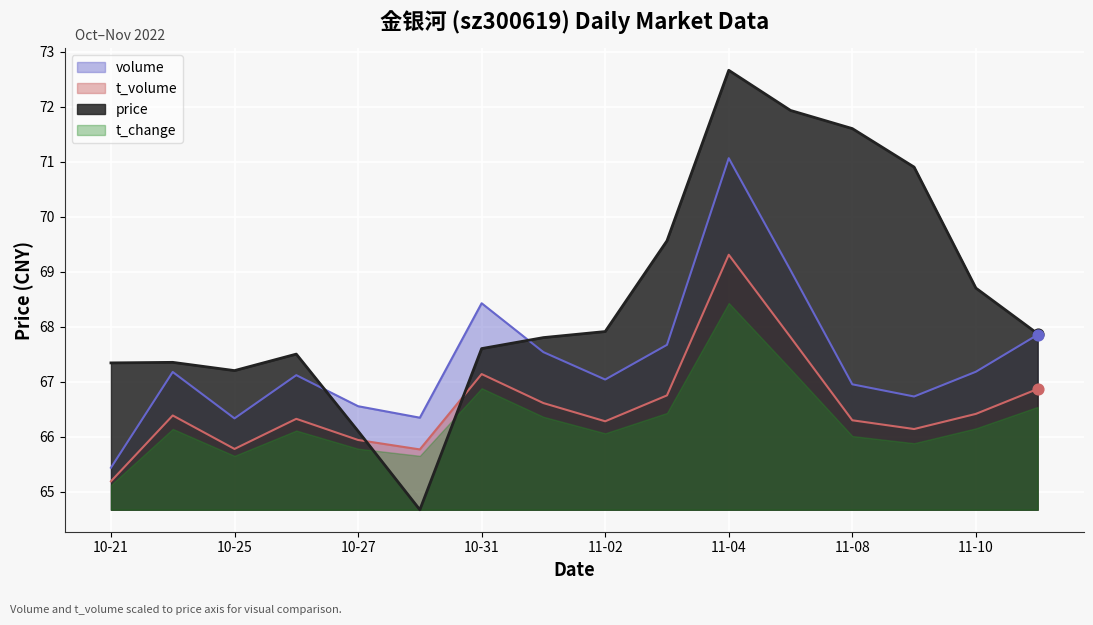

At how many categories does at least one series exceed 68?

7